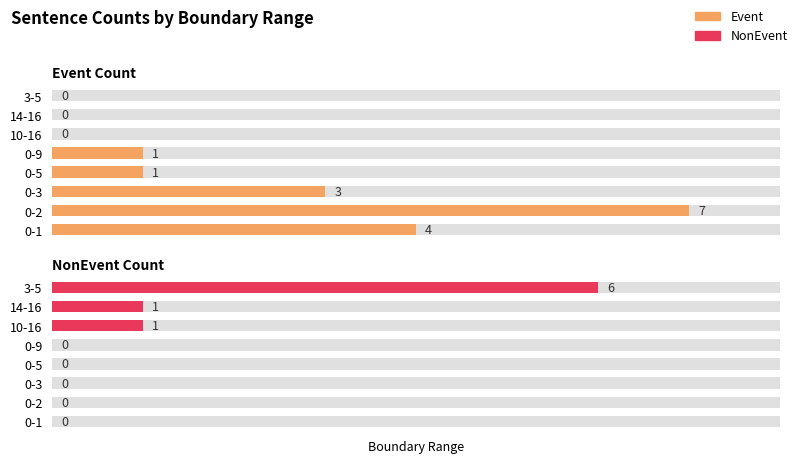

At 6, list the series in order from largest to smallest.

NonEvent Count, Event Count